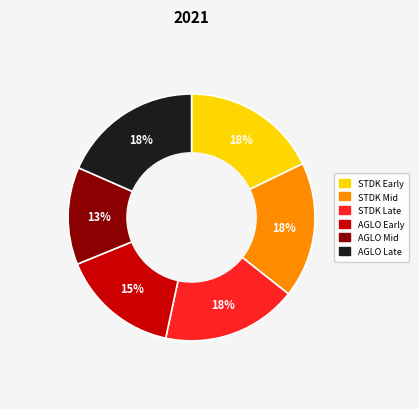

Is there any slice that represents more than half of the pie?

No